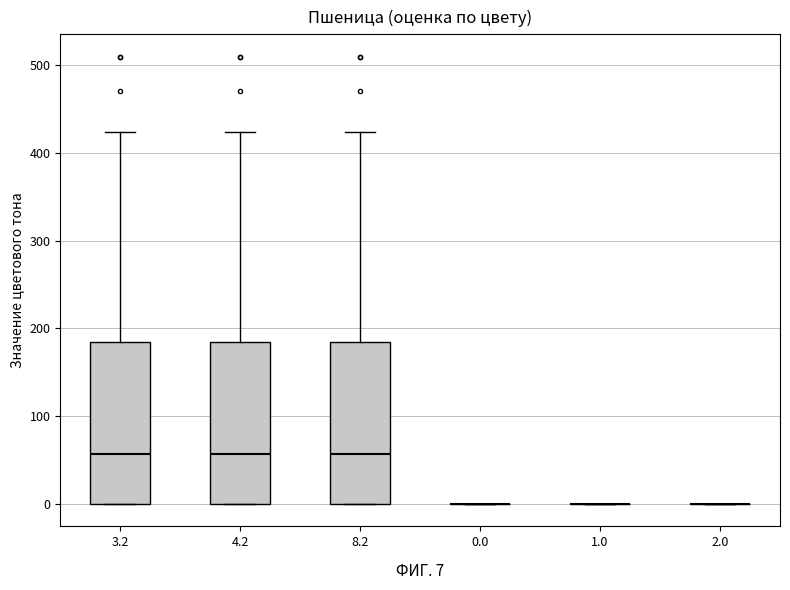

Reading left to right, transcribe this box plot: for each box, give where its median line is, the range the box spans, and where its two whiskers end, as read against the y-axis. The values are not printed on the chart, so give them approximately, as read against the axis.

3.2: median 60, box 0 to 180, whiskers 0 to 420
4.2: median 60, box 0 to 180, whiskers 0 to 420
8.2: median 60, box 0 to 180, whiskers 0 to 420
0.0: box collapsed to a line at 0, whiskers 0 to 0
1.0: box collapsed to a line at 0, whiskers 0 to 0
2.0: box collapsed to a line at 0, whiskers 0 to 0